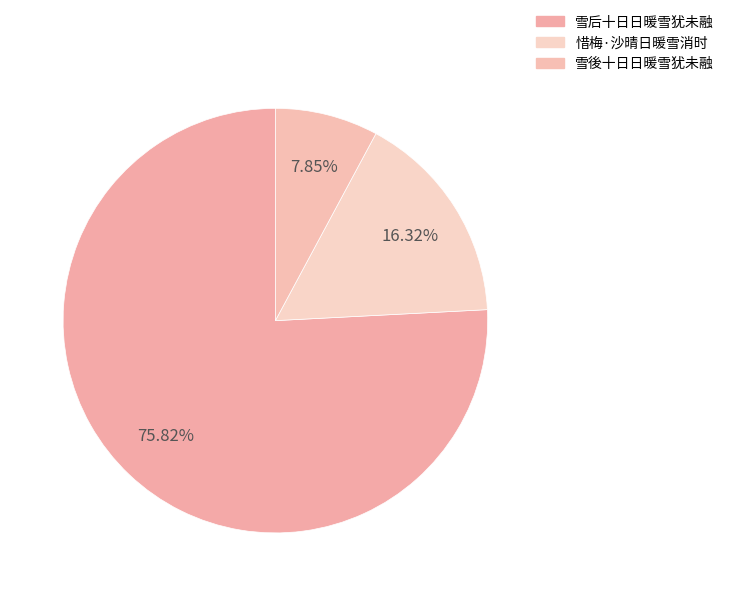

To the nearest percent, what is the combined percentage of 雪后十日日暖雪犹未融 and 惜梅·沙晴日暖雪消时?

92%